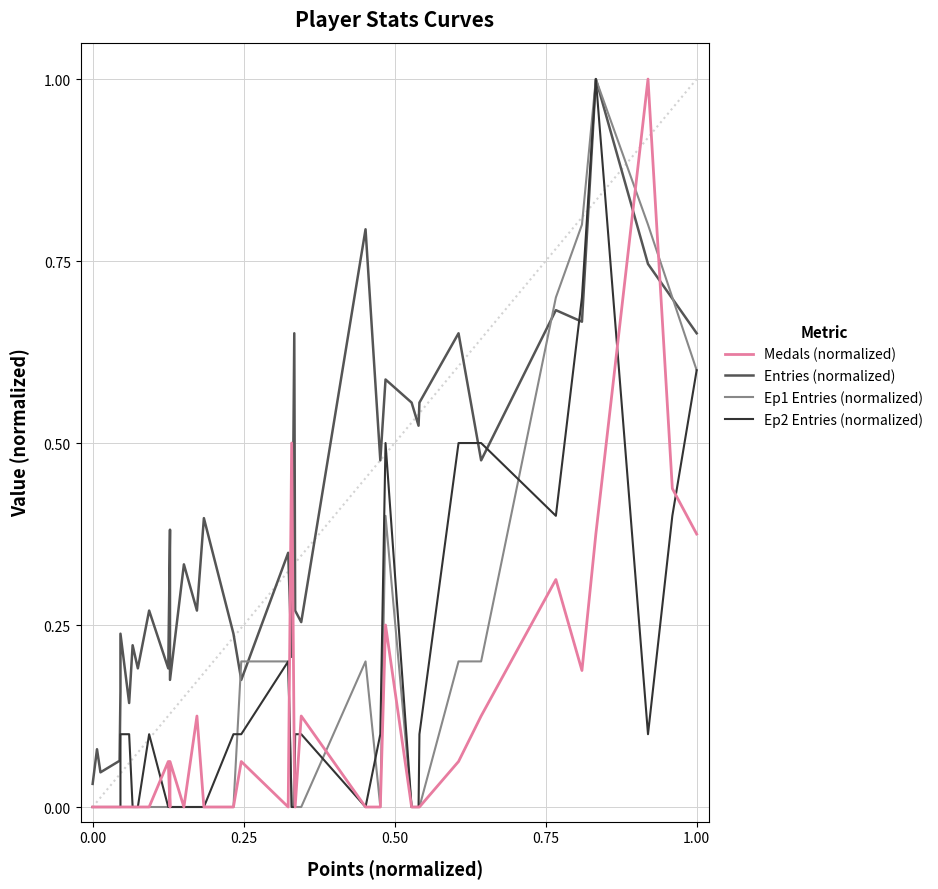

The Medals (normalized) series shows -0.4 at 16. True or false?

False